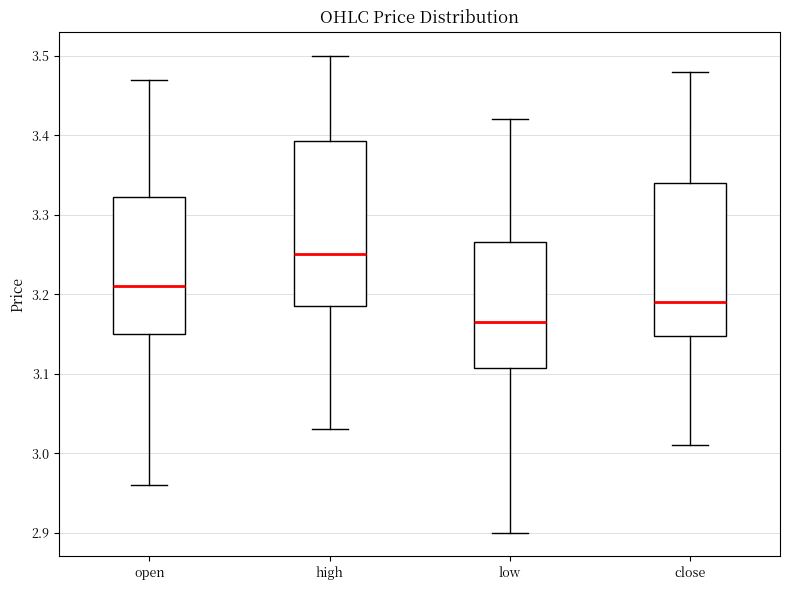

Which box is the tallest, from its lower edge to its upper edge?

high